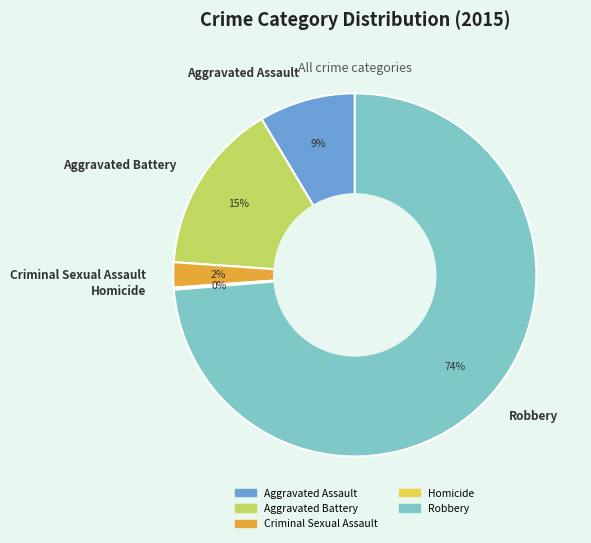

Is Criminal Sexual Assault the majority of the pie?

No